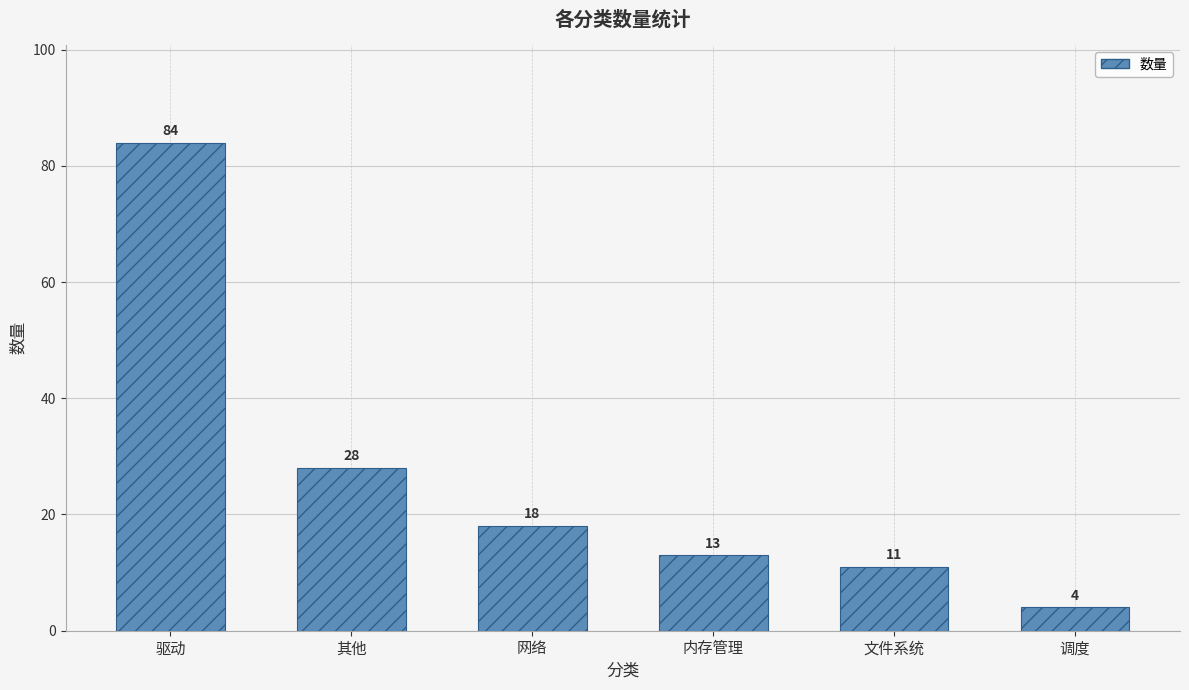

Which label corresponds to the largest value in the chart?

驱动